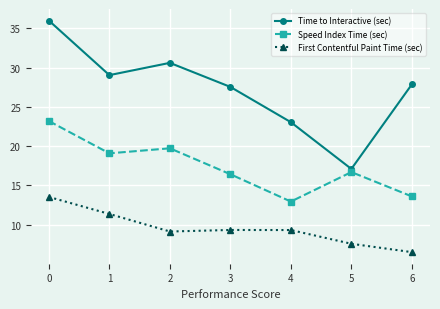

What is the difference between the highest and lowest values at 3?

18.2